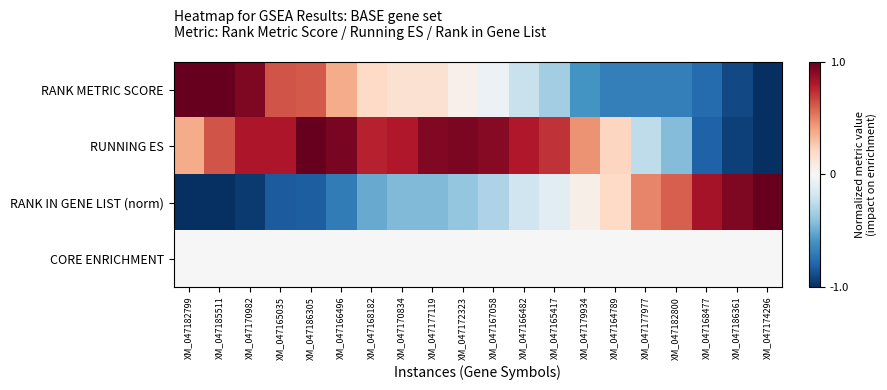

Between XM_047179934 and XM_047177977, which series saw the biggest shift?

RUNNING ES